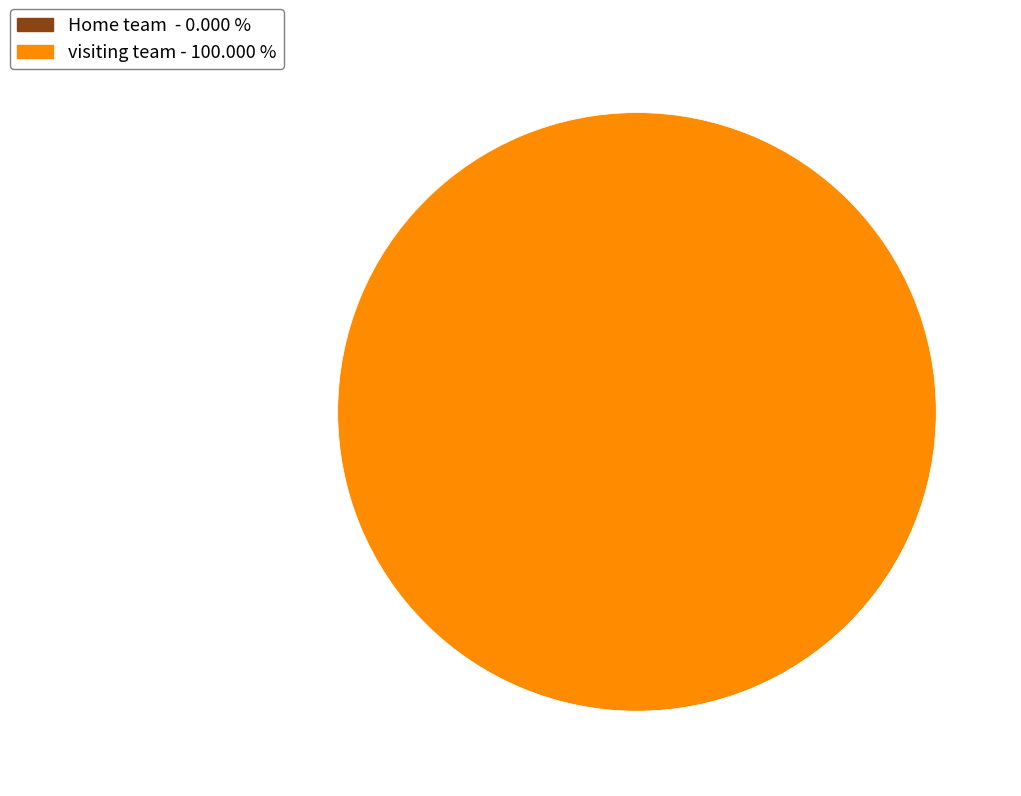

What is the total percentage of visiting team and Home team ?

100.0%